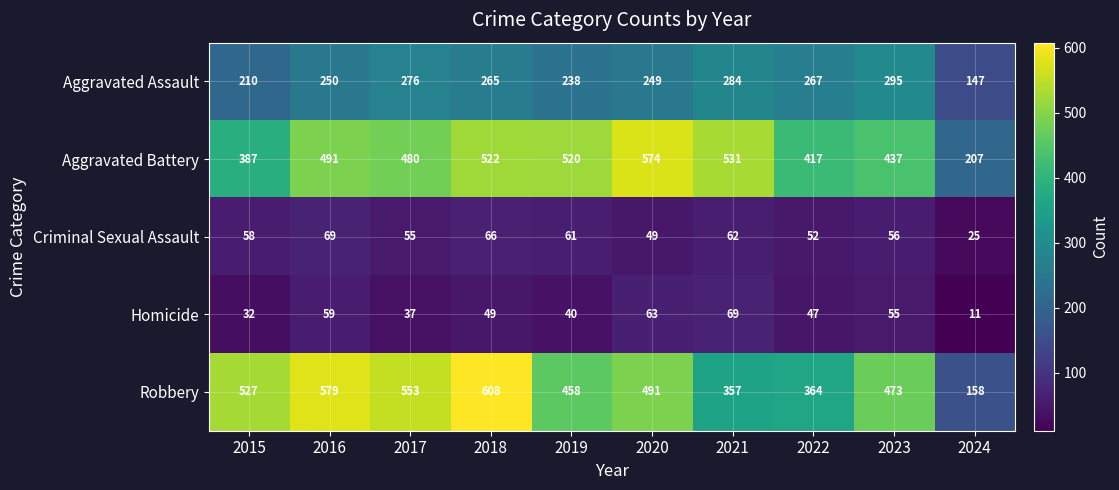

What is the total value across all series at 2018?

1510